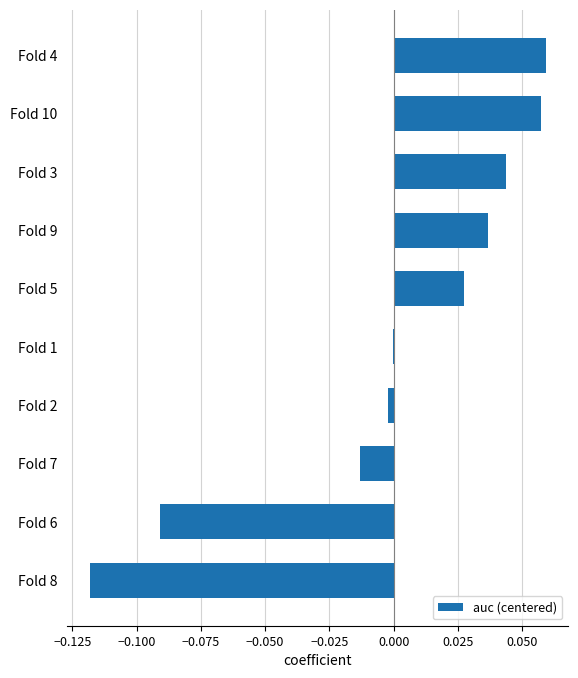

What is the change in value from Fold 7 to Fold 4?

+0.1